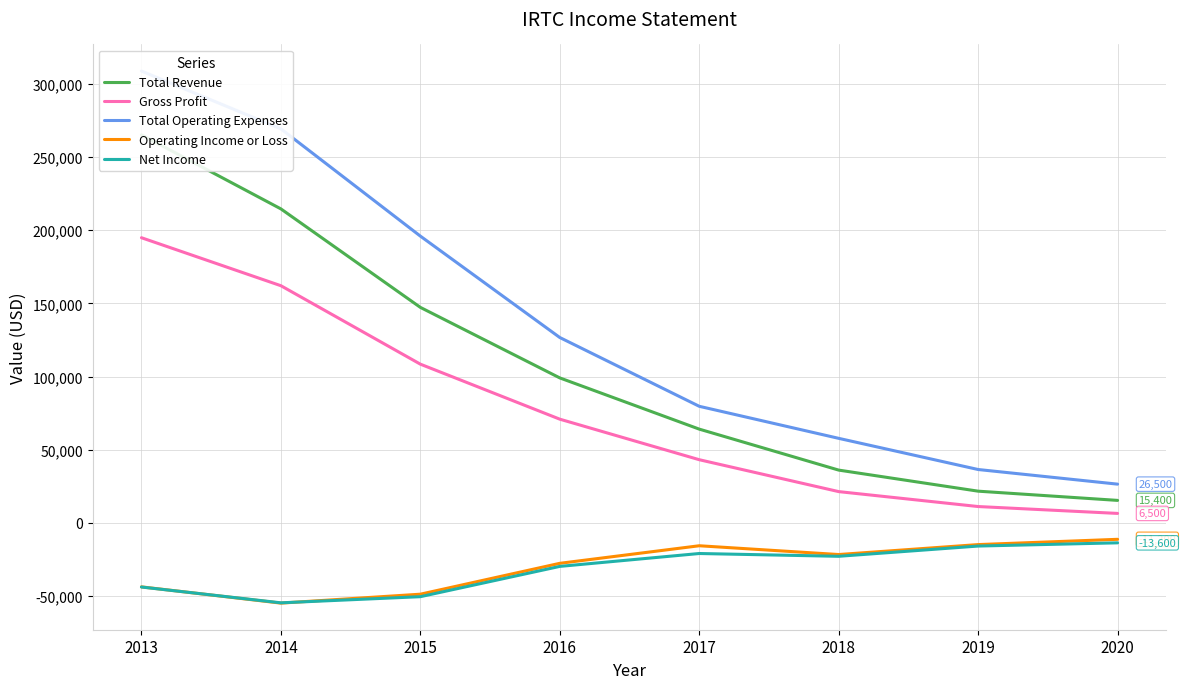

How many lines are shown in the chart?

5